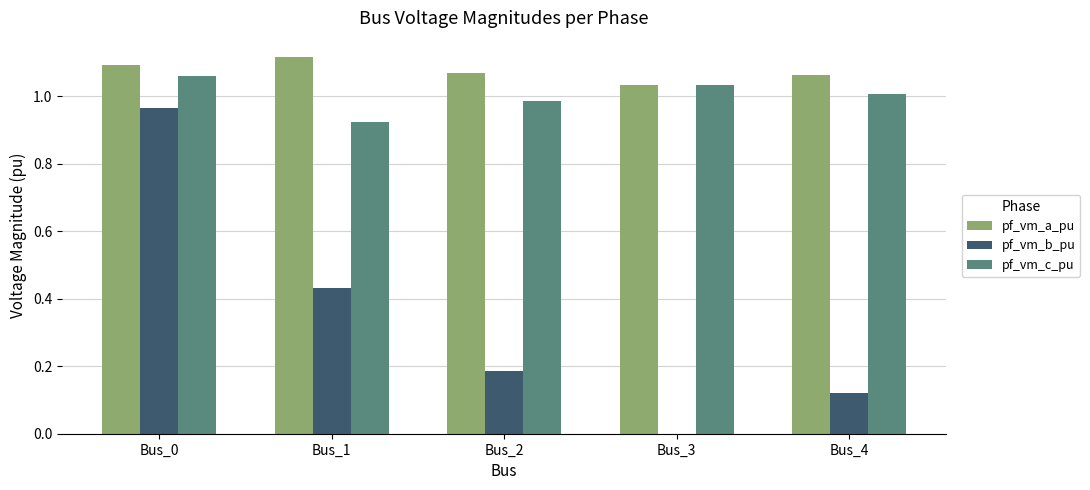

Which series changed the most between Bus_0 and Bus_2?

pf_vm_b_pu